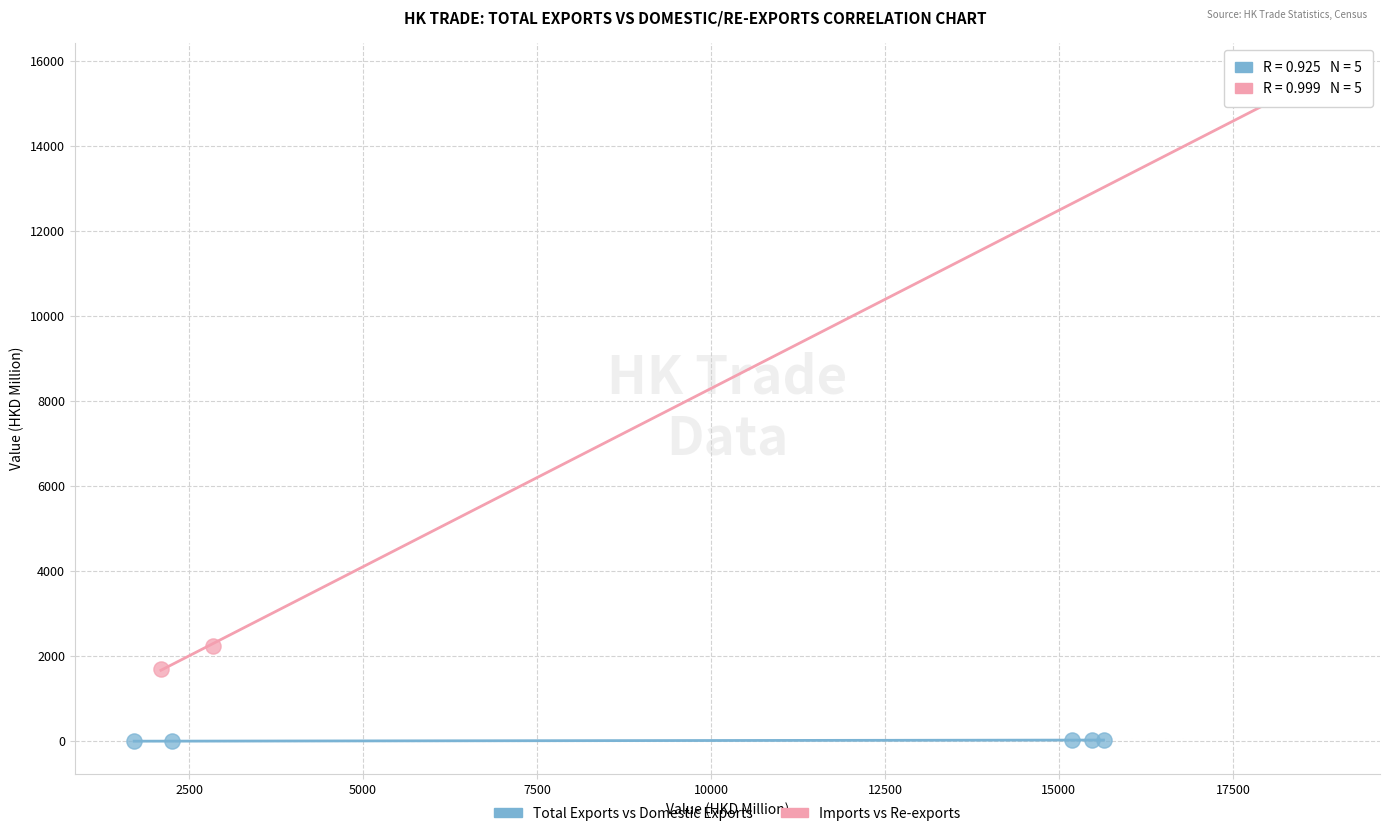

Which series has the largest Y range (max minus min)?

Imports vs Re-exports